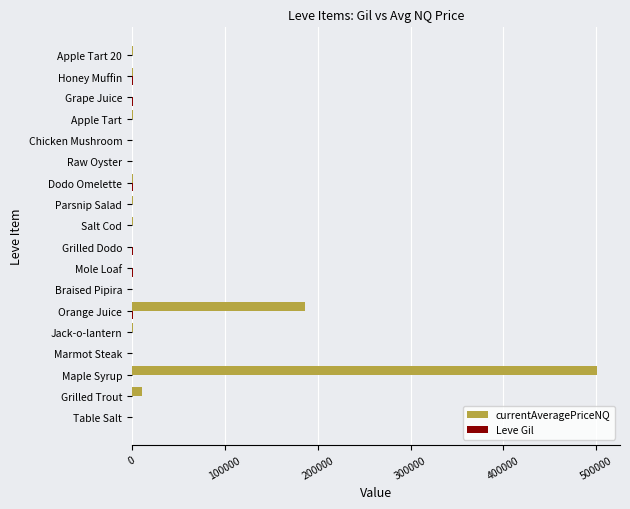

What is the greatest value displayed?

500399